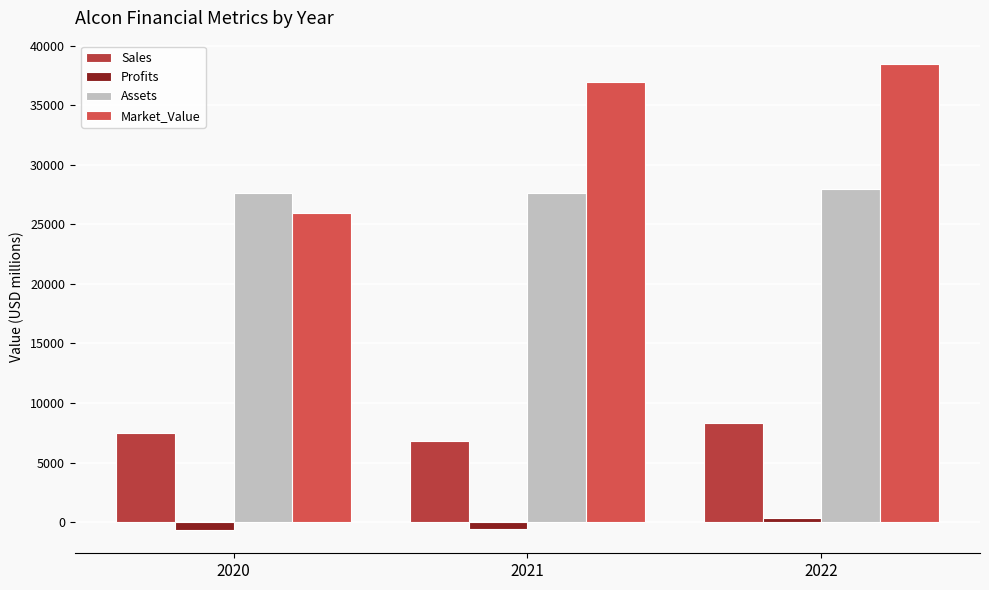

What is the sum of all Assets values?

83254.0